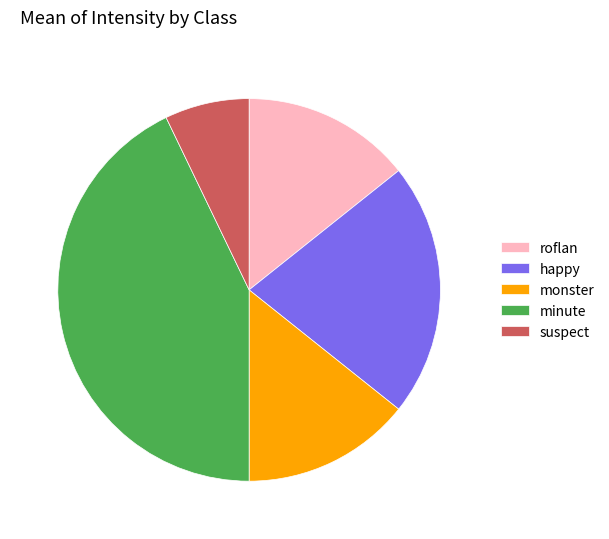

Does happy represent more than half of the total?

No